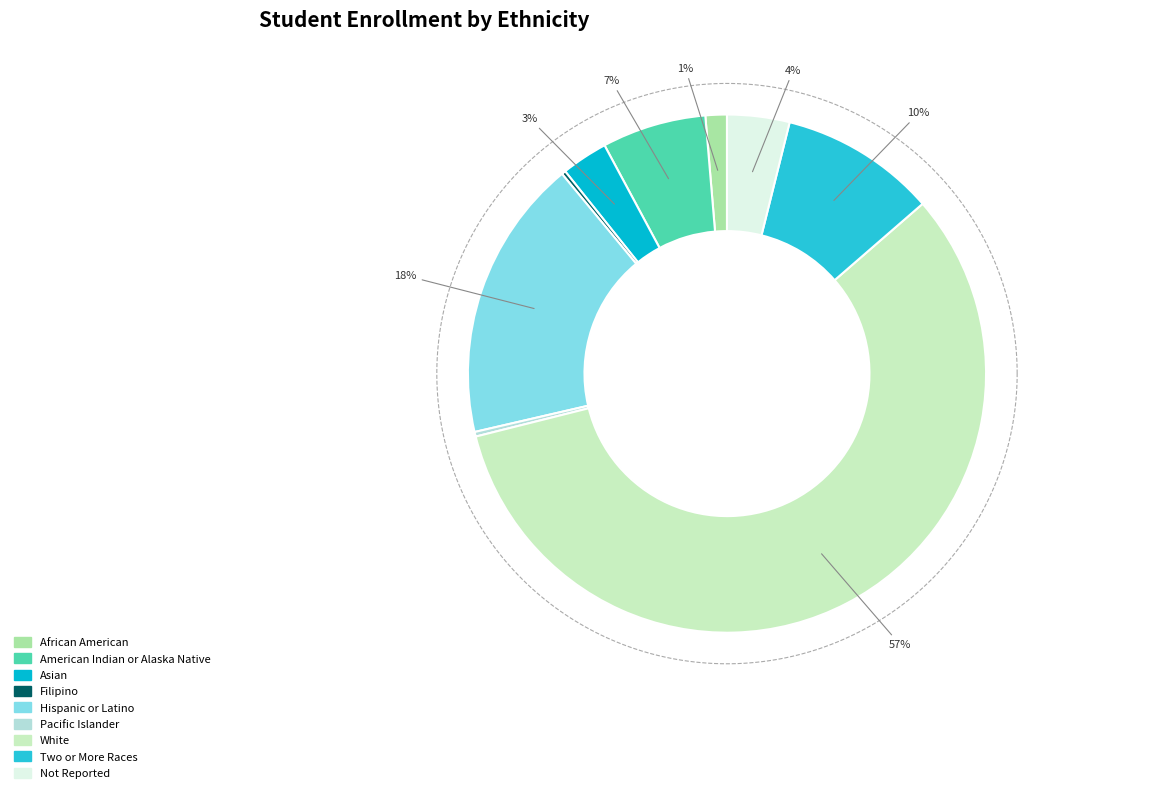

To the nearest percent, what is the difference between the largest and smallest slice percentages?

57%